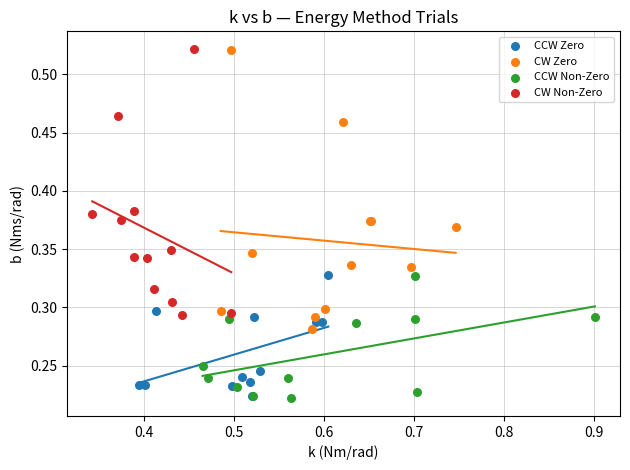

Which series has the widest spread of Y values?

CW Zero